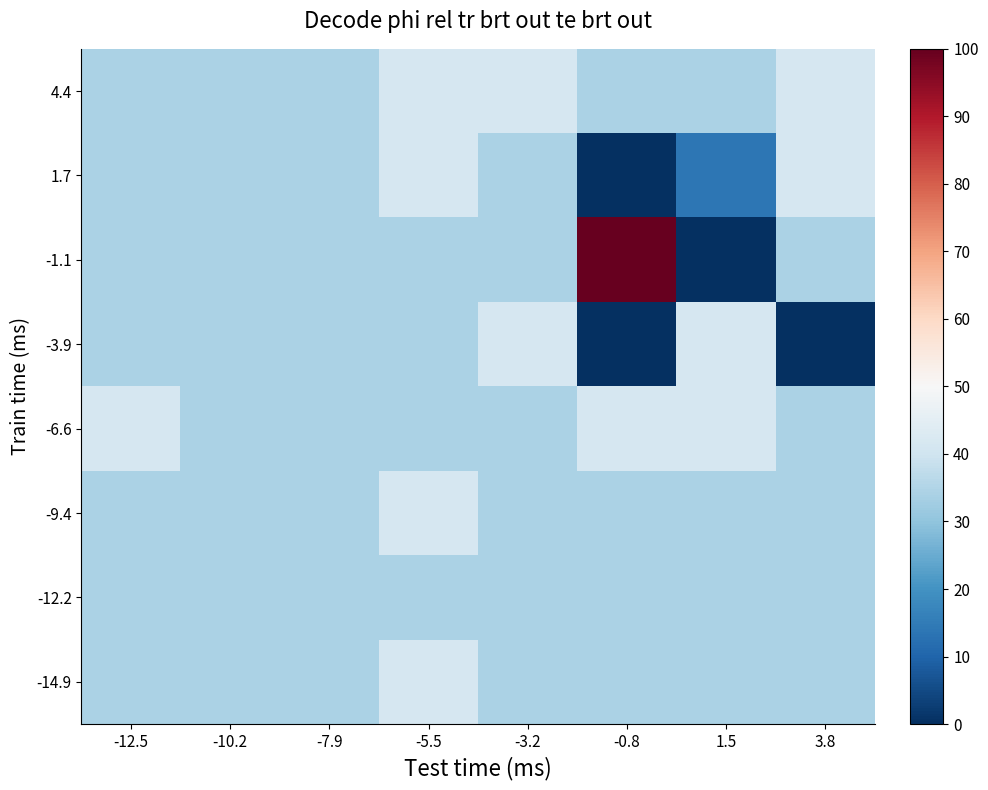

Between 3.8 and -10.2, which is larger?

3.8